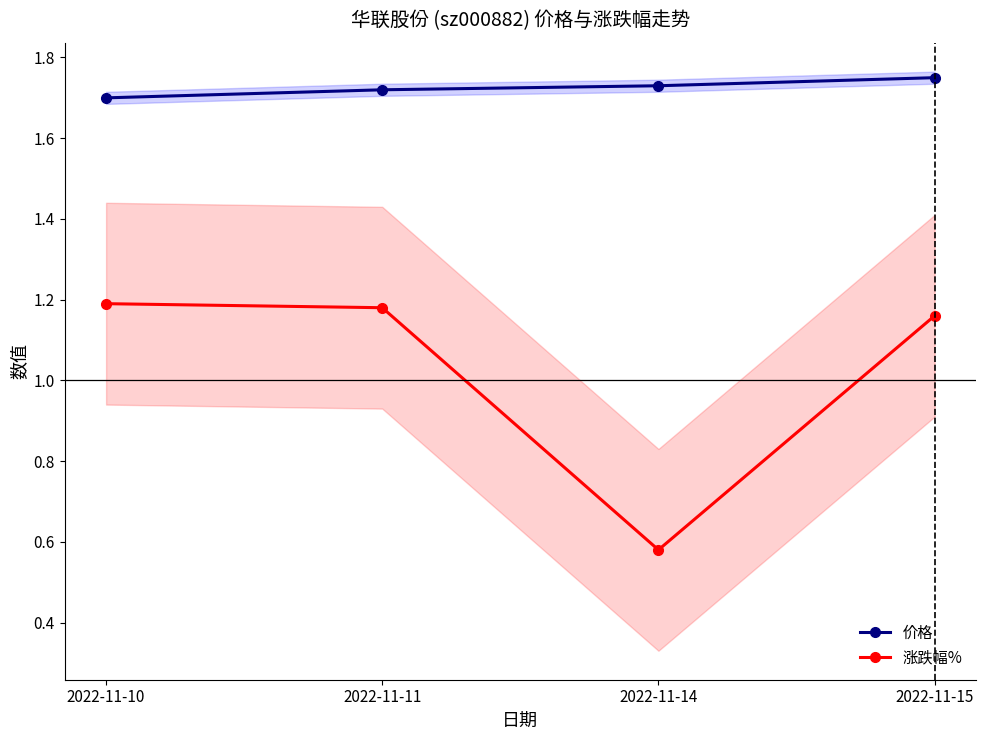

Does the chart have visible grid lines?

No